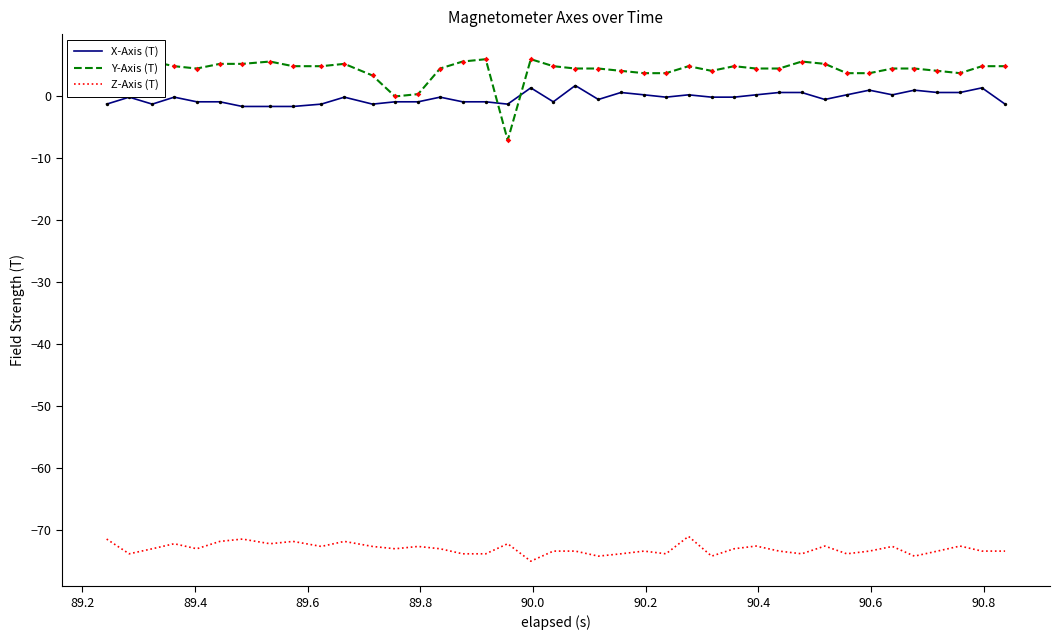

What are all the series names shown in the legend?

X-Axis (T), Y-Axis (T), Z-Axis (T)